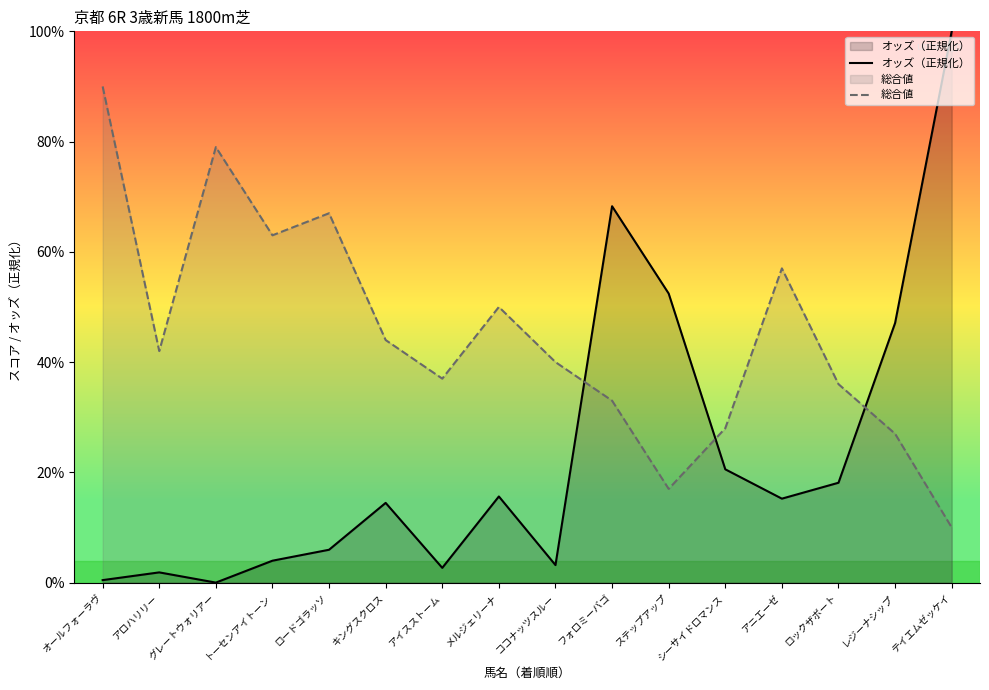

What is the difference between the 総合値 values at レジーナシップ and ロードゴラッソ?

40.0